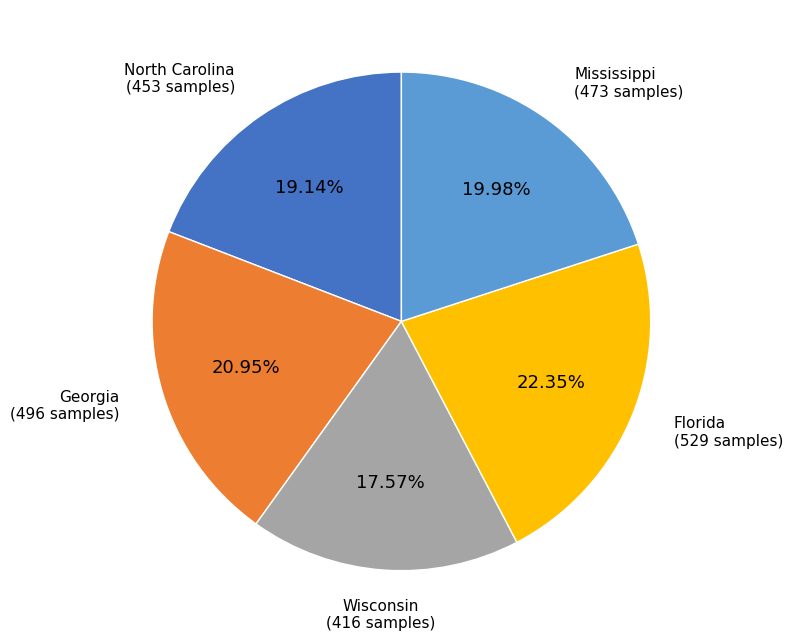

Rank the categories by value from highest to lowest.

Florida, Georgia, Mississippi, North Carolina, Wisconsin